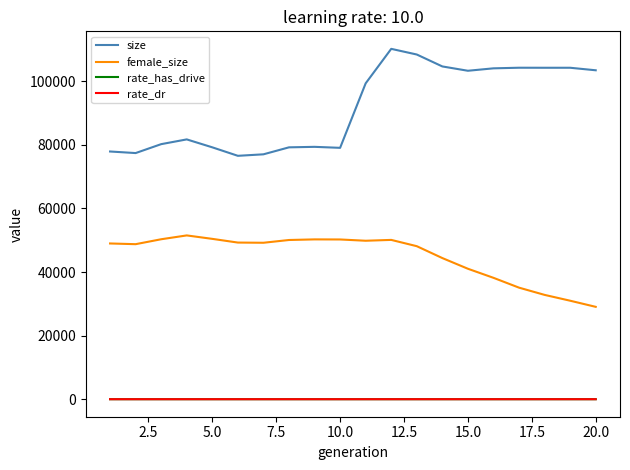

Which series has the largest total across all categories?

size